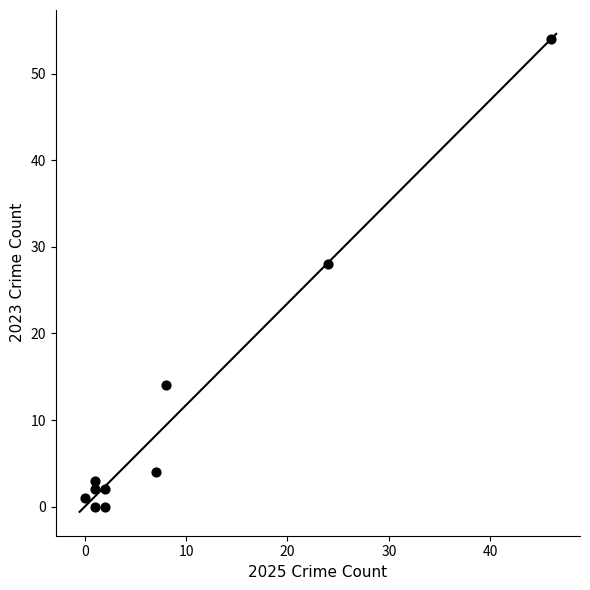

What is the average Y value?

11